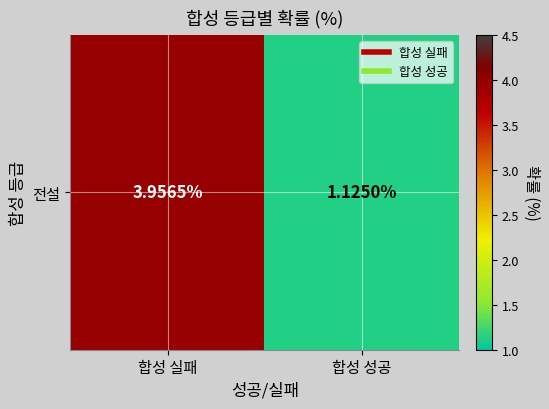

Rank the categories by value from lowest to highest.

합성 성공, 합성 실패